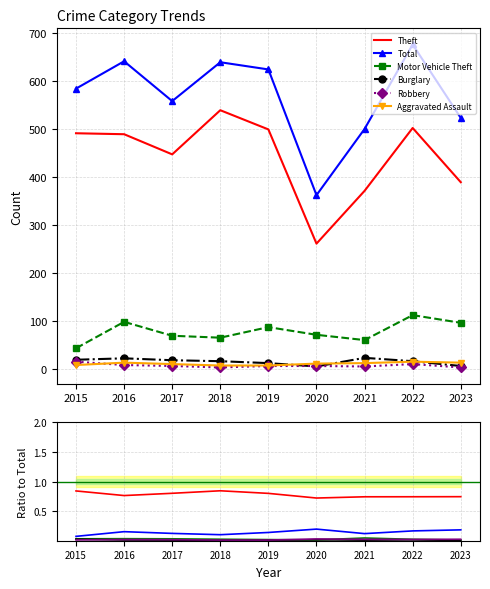

True or false: Theft and Robbery intersect in this chart.

False